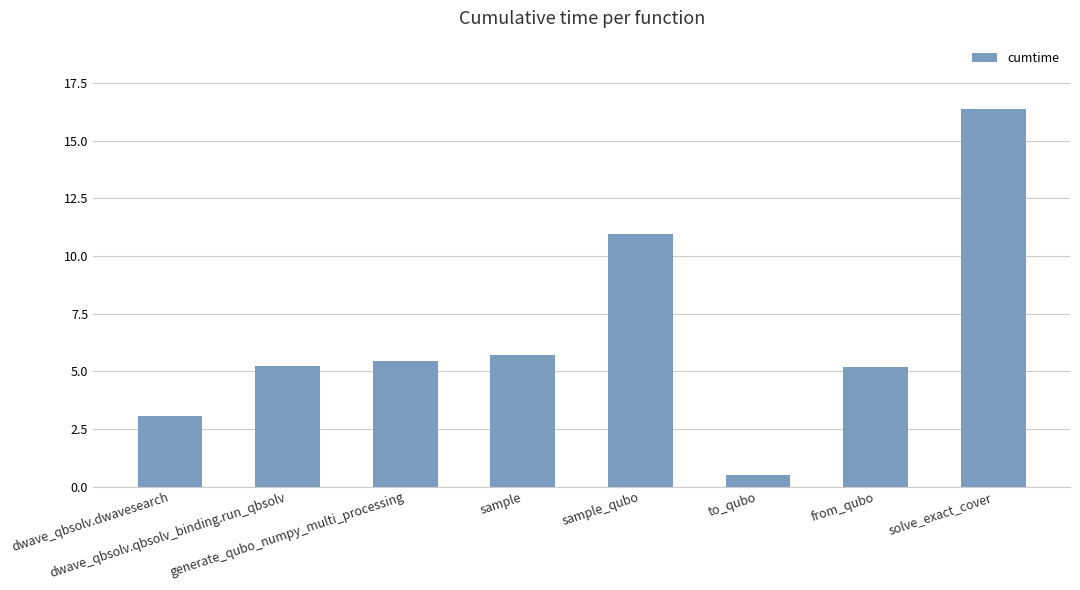

The chart shows a value of 1.2 at dwave_qbsolv.dwavesearch. True or false?

False